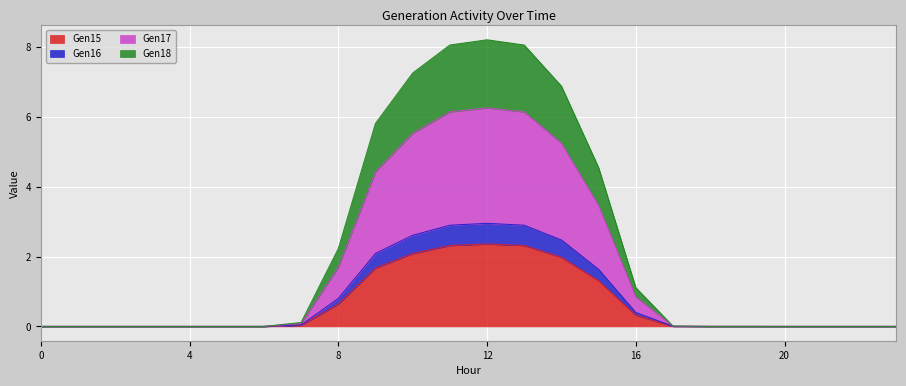

At how many categories does at least one series exceed 5?

6